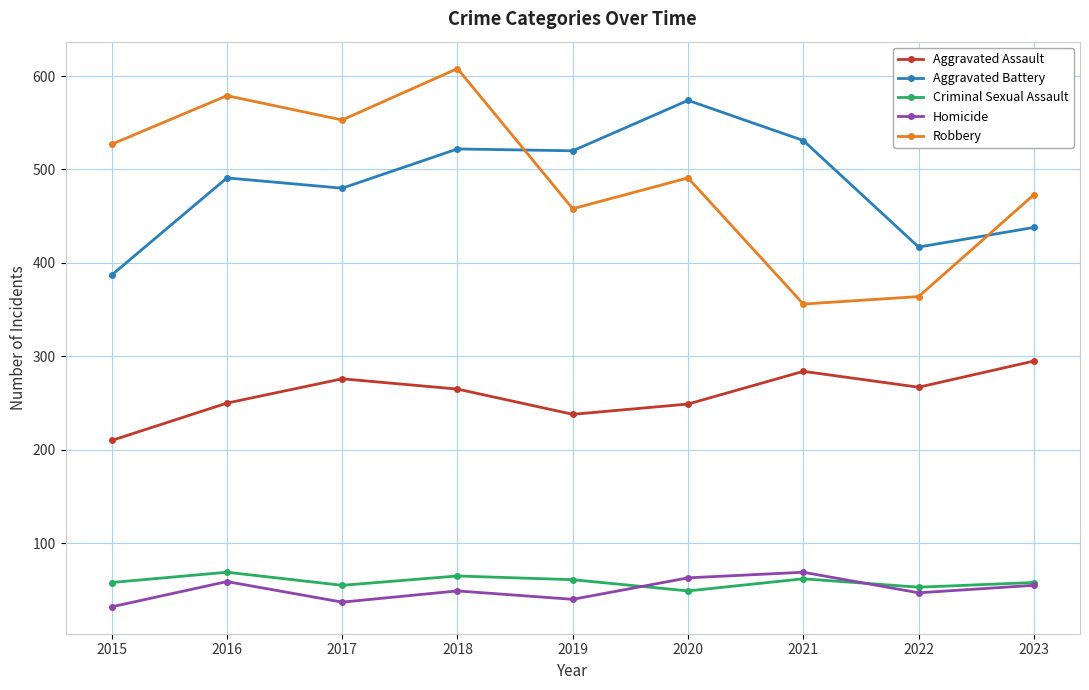

The Homicide series shows 63 at 2020. True or false?

True